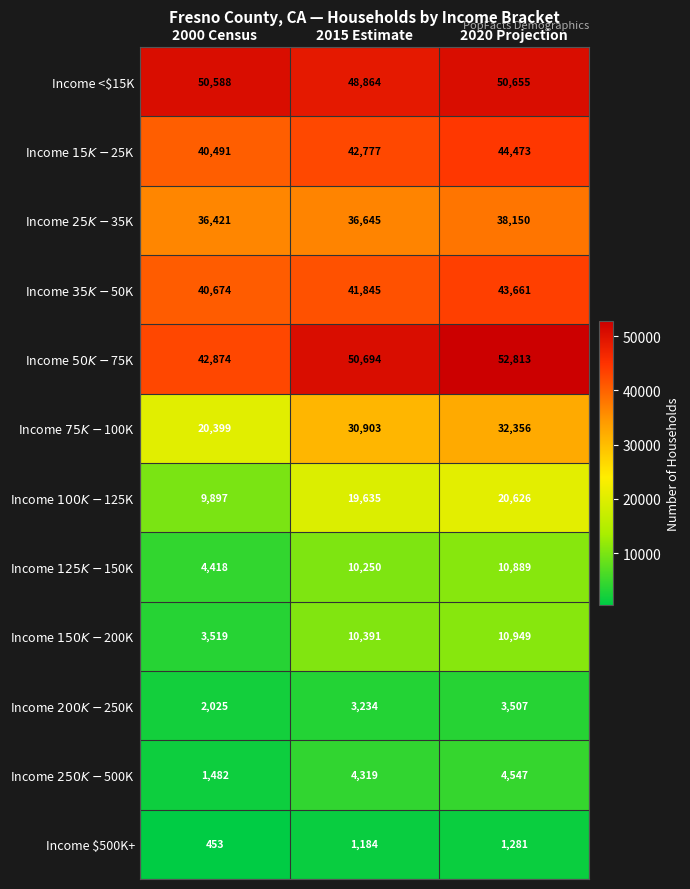

Which series has the widest spread of values?

Income $75K-$100K